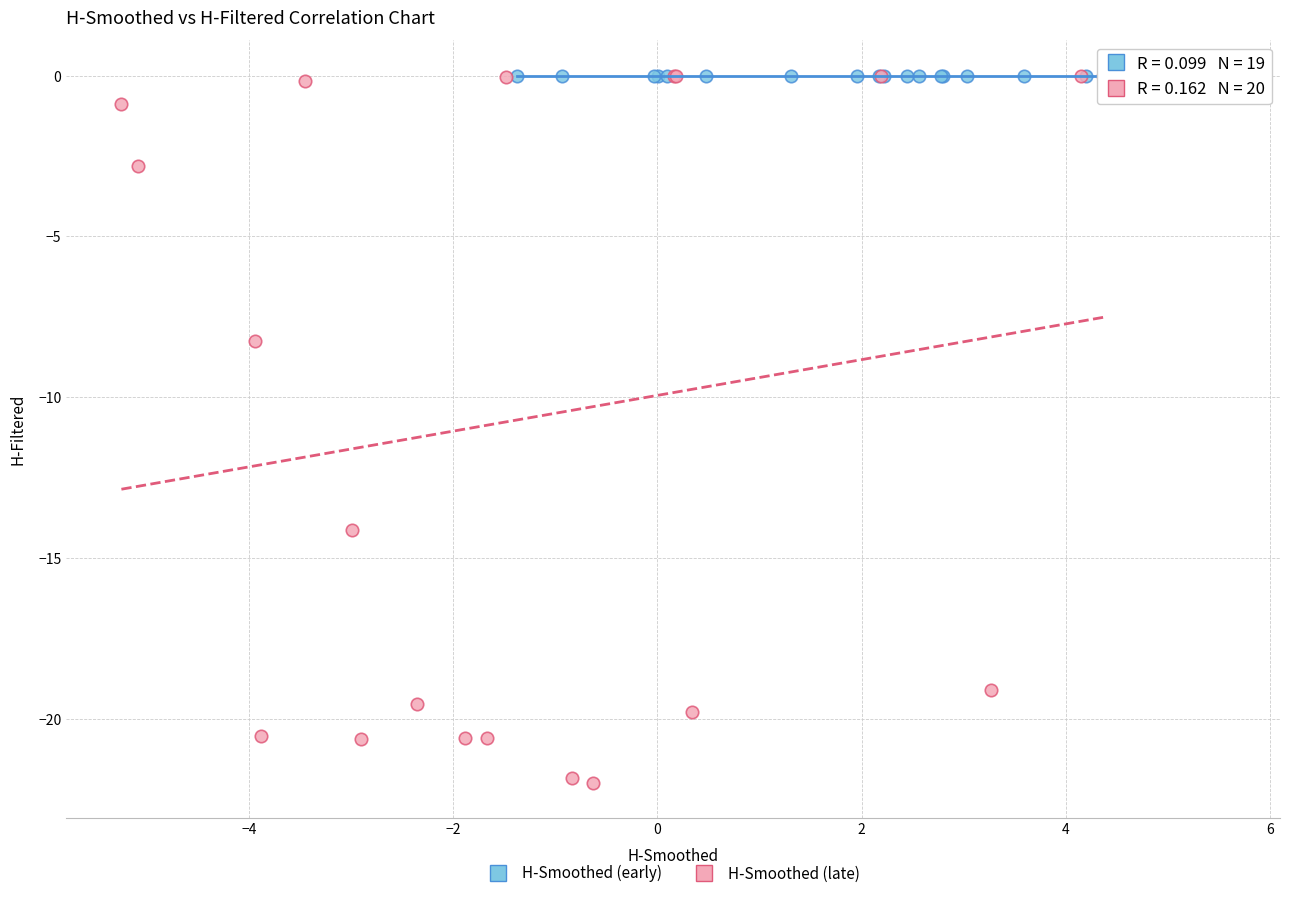

Which series contains the lowest Y value?

H-Smoothed (late)